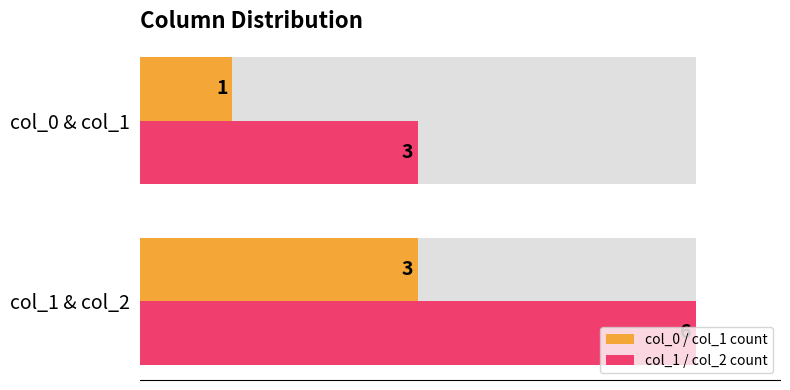

What is the difference between the highest and lowest values at col_0 & col_1?

2